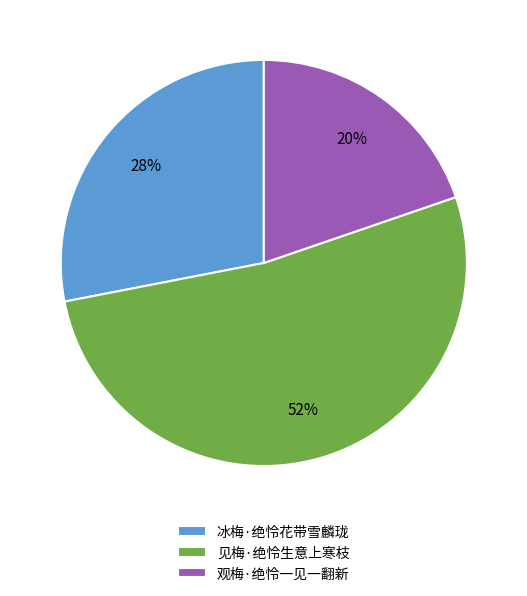

What is the ratio of the value at 见梅·绝怜生意上寒枝 to the value at 观梅·绝怜一见一翻新?

2.6